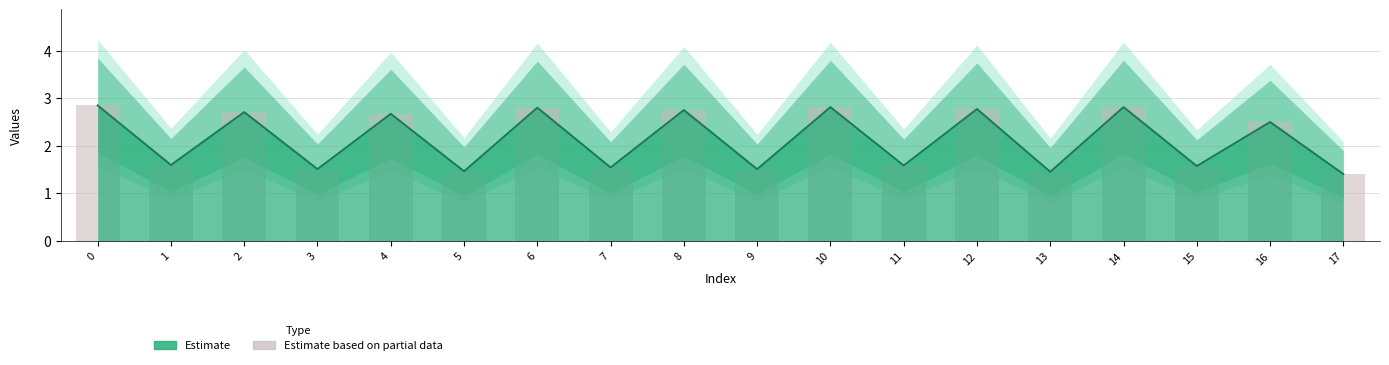

How many categories are shown in the chart?

18